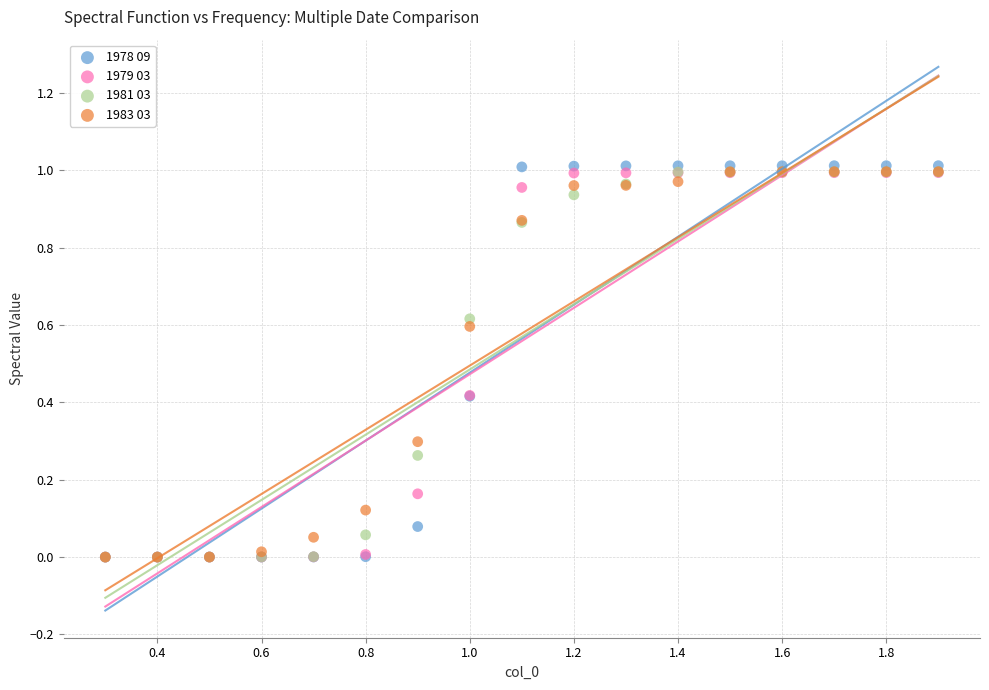

What are all the series names shown in the legend?

1978 09, 1979 03, 1981 03, 1983 03